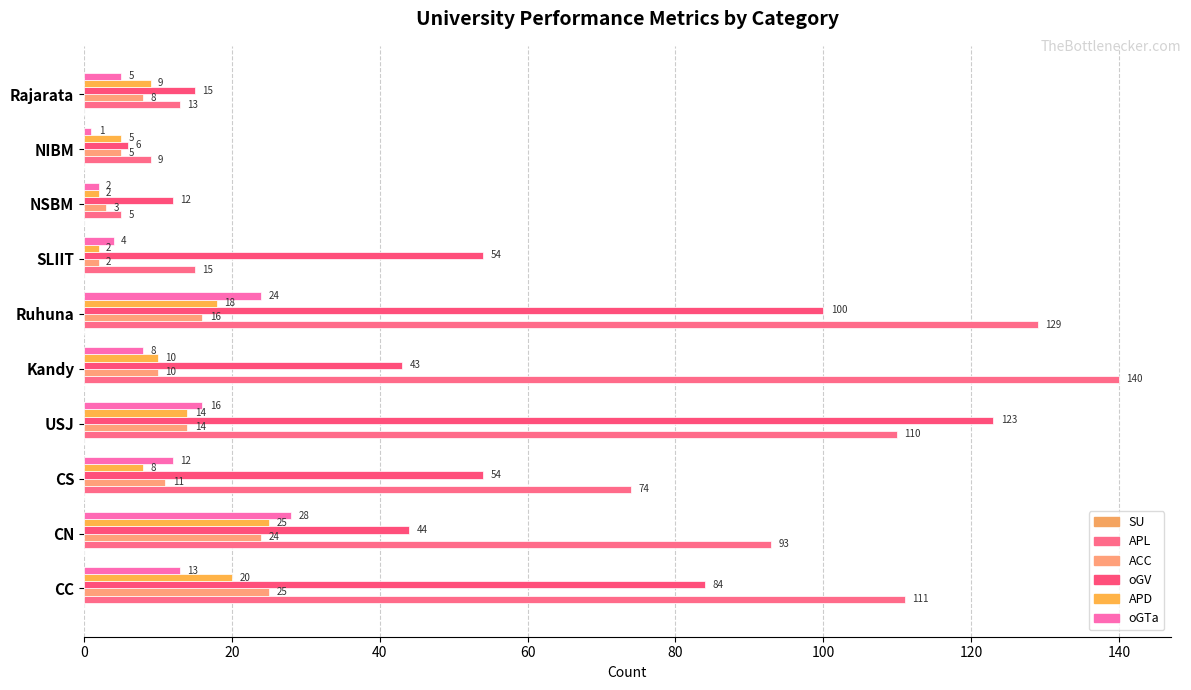

Reading left to right, extract all data points from this chart.

SU: 0.1	0.1	0.1	0.1	0.1	0.1	0.1	0.1	0.1	0.1
APL: 111.0	93.0	74.0	110.0	140.0	129.0	15.0	5.0	9.0	13.0
ACC: 25.0	24.0	11.0	14.0	10.0	16.0	2.0	3.0	5.0	8.0
oGV: 84.0	44.0	54.0	123.0	43.0	100.0	54.0	12.0	6.0	15.0
APD: 20.0	25.0	8.0	14.0	10.0	18.0	2.0	2.0	5.0	9.0
oGTa: 13.0	28.0	12.0	16.0	8.0	24.0	4.0	2.0	1.0	5.0